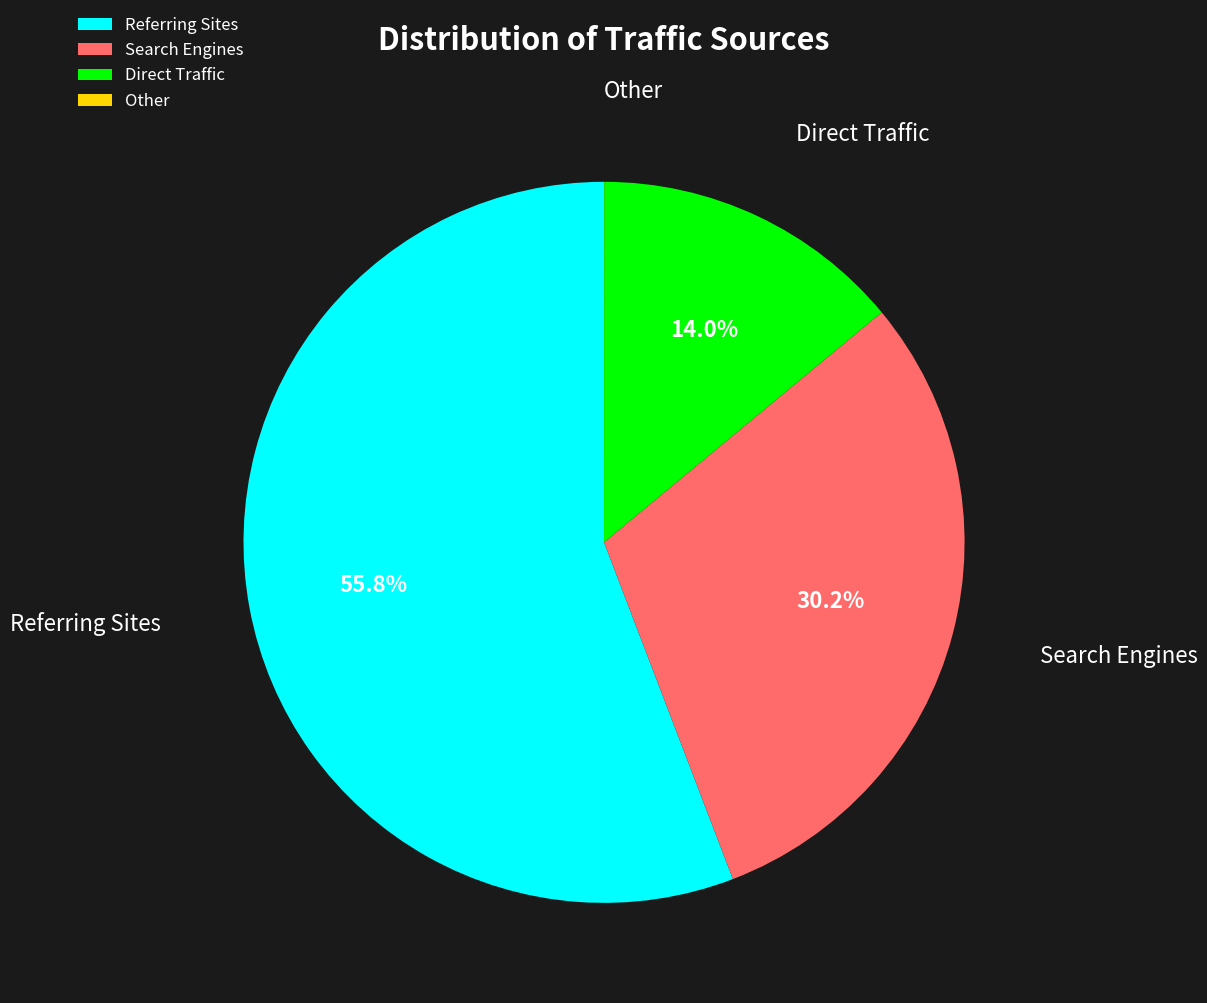

Between Referring Sites and Search Engines, which is larger?

Referring Sites